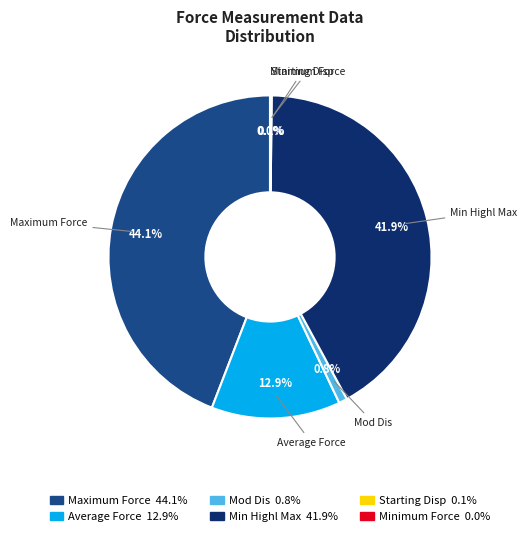

Is there any slice that represents more than half of the pie?

No